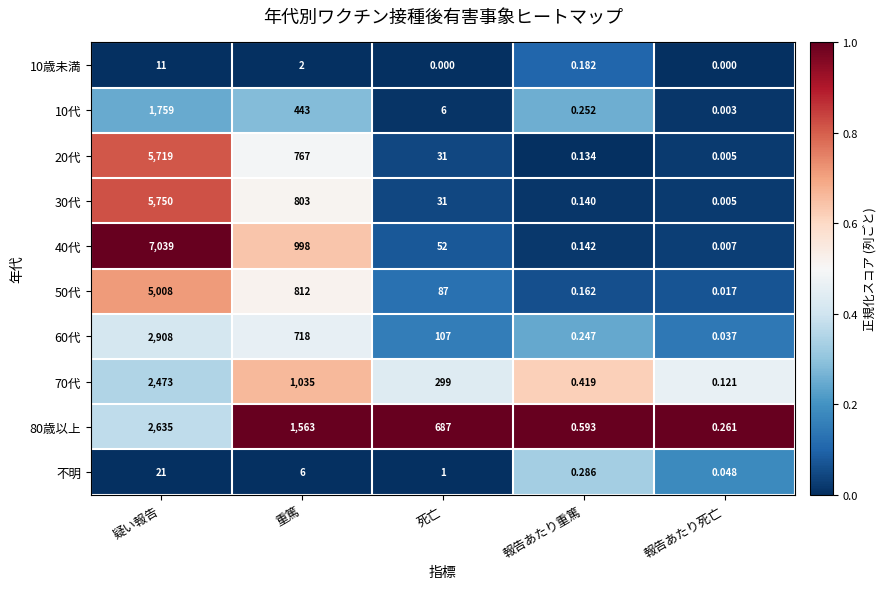

List the labels in order of 30代 value, smallest first.

報告あたり死亡, 報告あたり重篤, 死亡, 重篤, 疑い報告